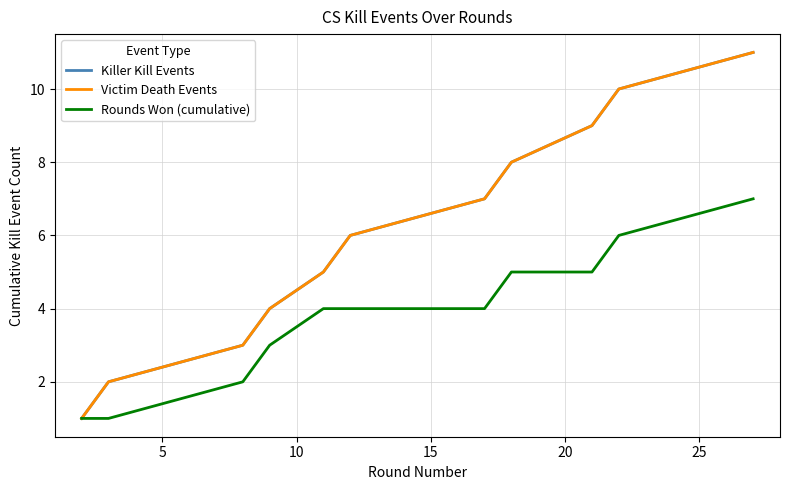

What is the maximum value shown in the chart?

11